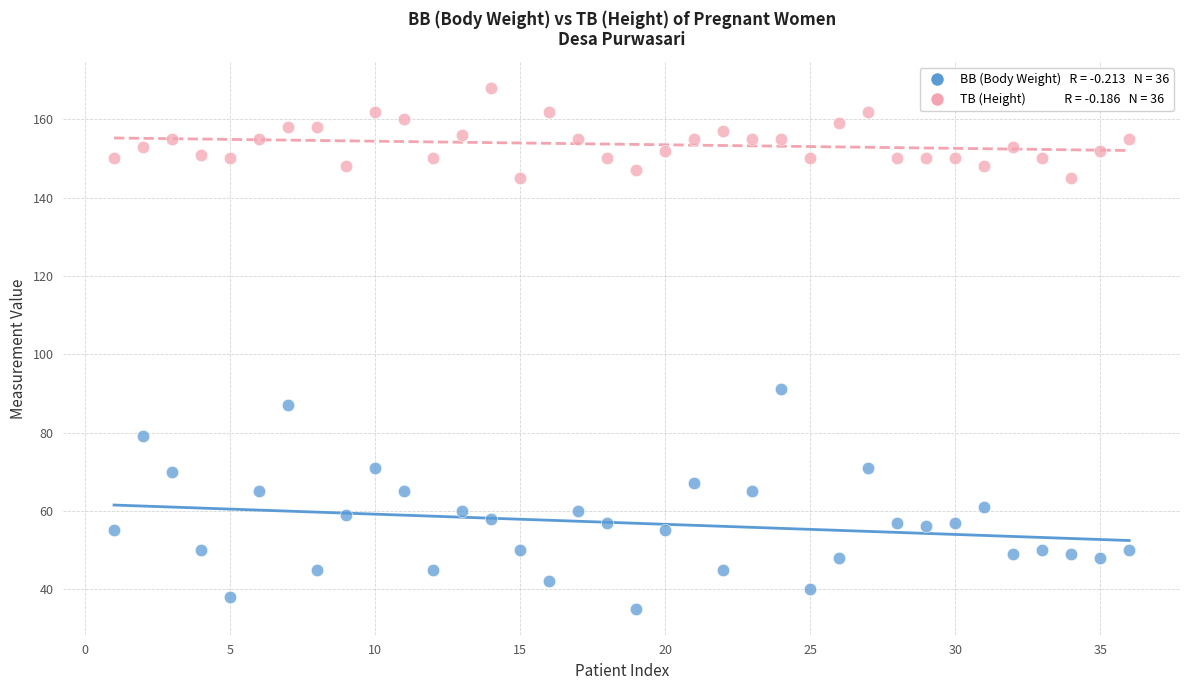

Across all data points, what is the range of Y values (max minus min)?

133